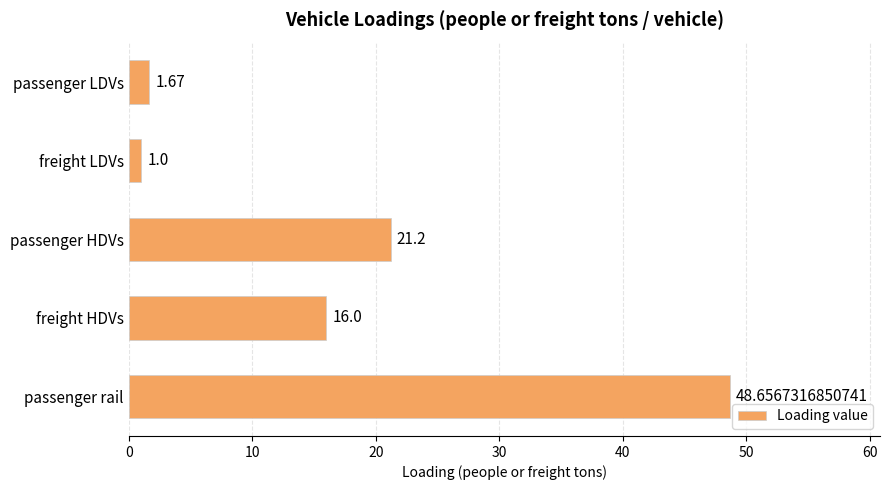

Rank the categories by value from lowest to highest.

freight LDVs, passenger LDVs, freight HDVs, passenger HDVs, passenger rail